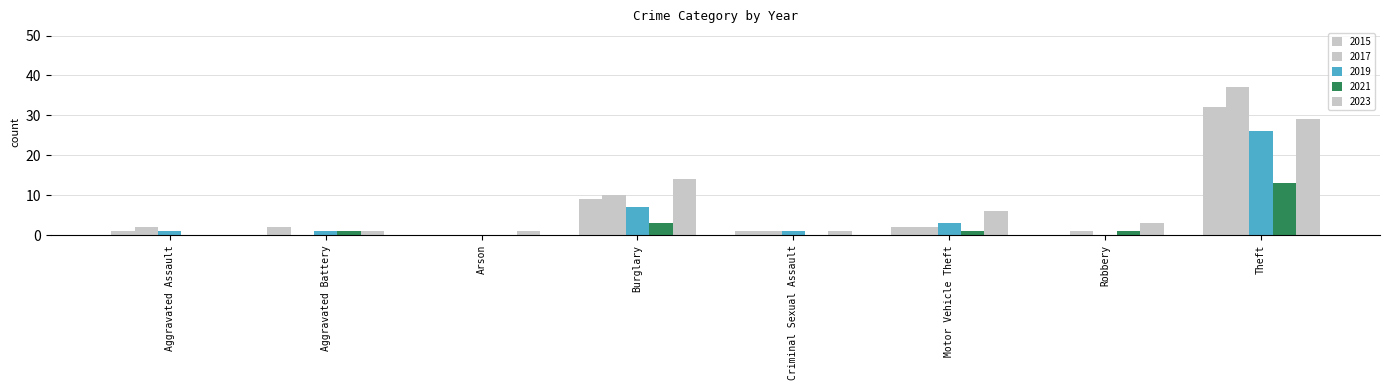

Which category has the lowest value across all series?

Arson